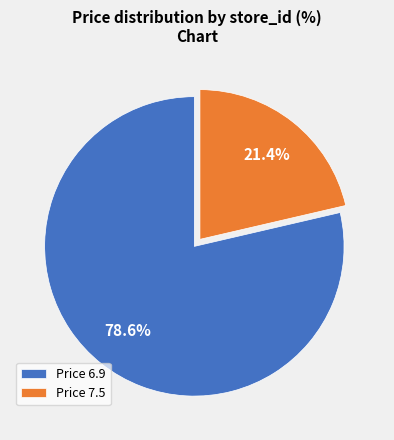

What is the smallest slice in the pie chart?

Price 7.5